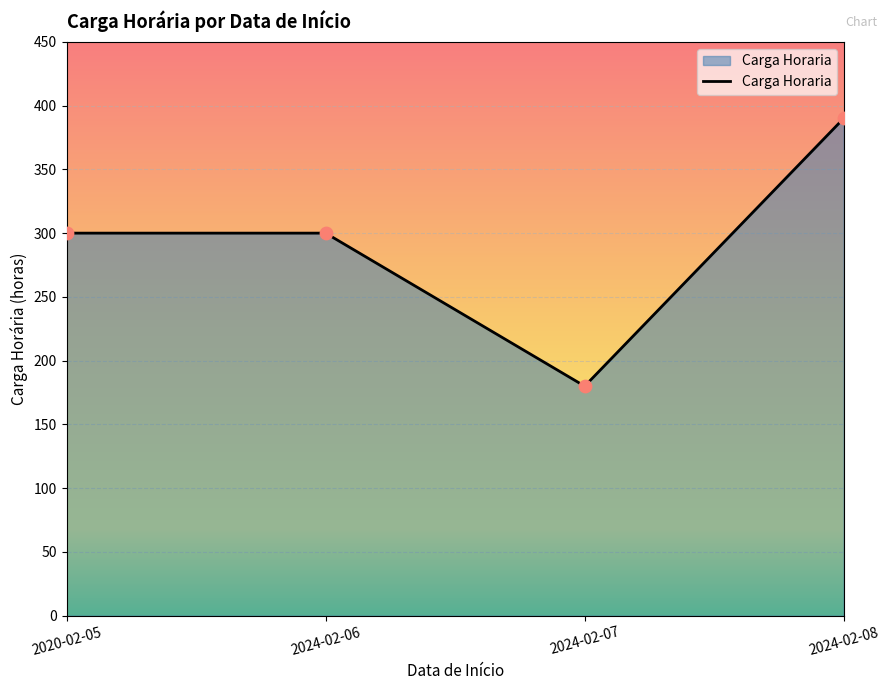

What is the ratio of the value at 2024-02-08 to the value at 2024-02-07?

2.2